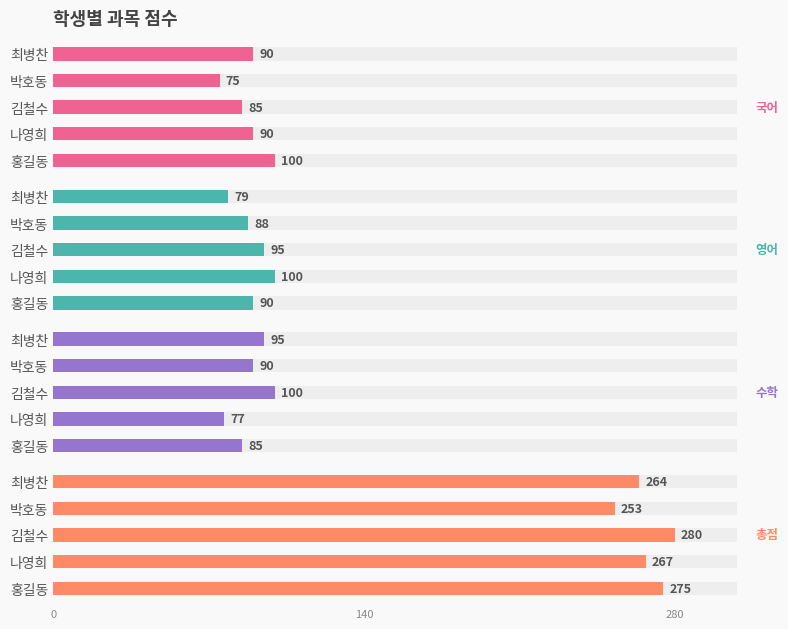

True or false: 영어 has a value of 141 at 4.

False